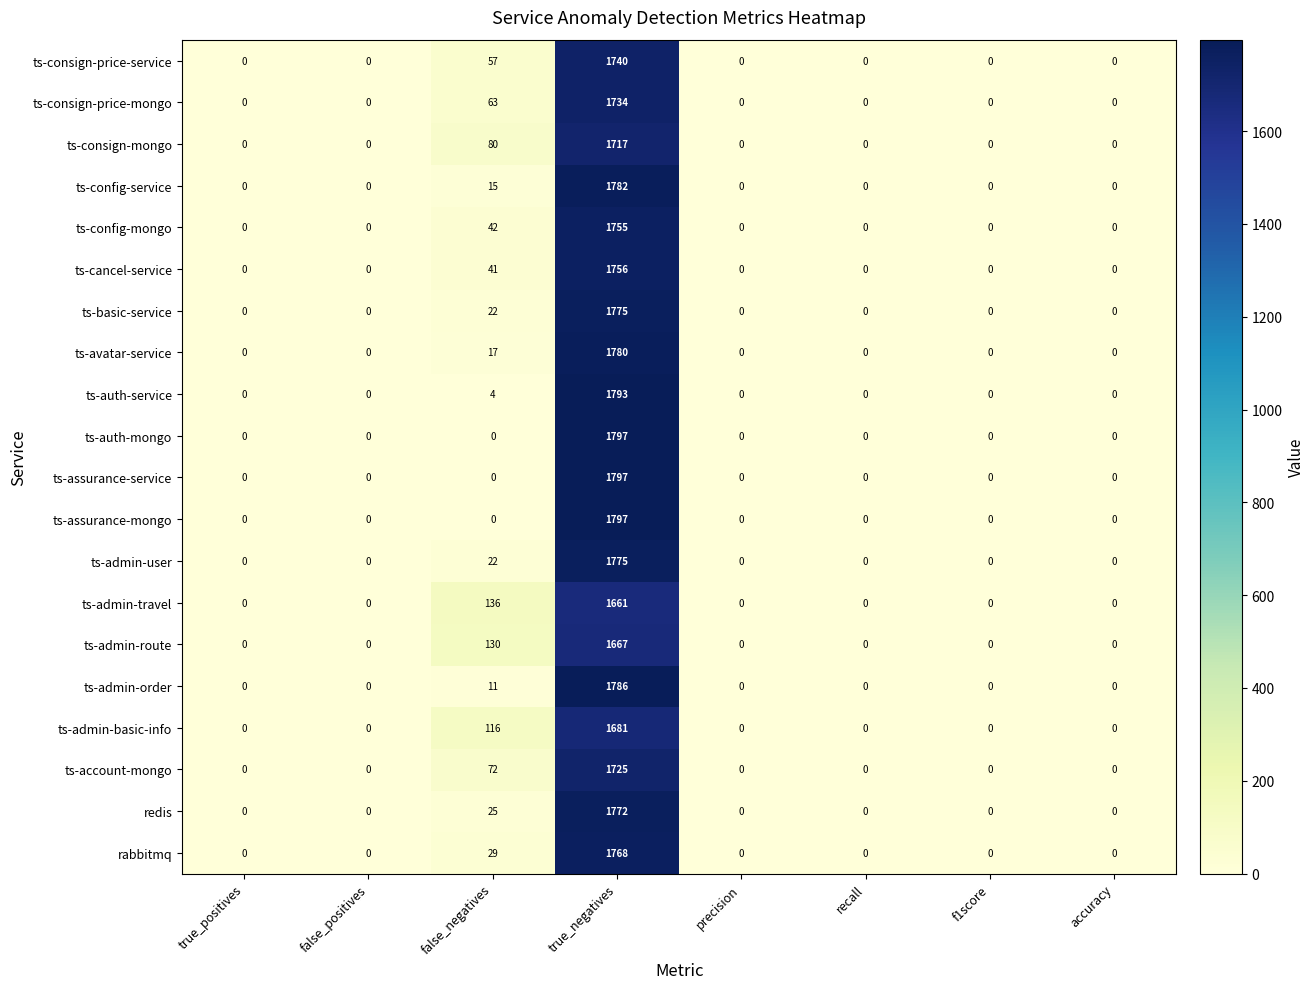

What is the greatest value displayed?

1797